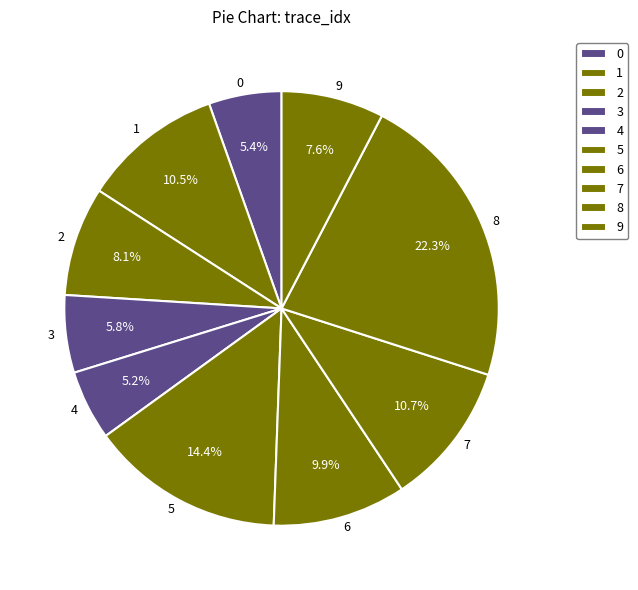

What percentage is the 9 slice, to the nearest percent?

8%